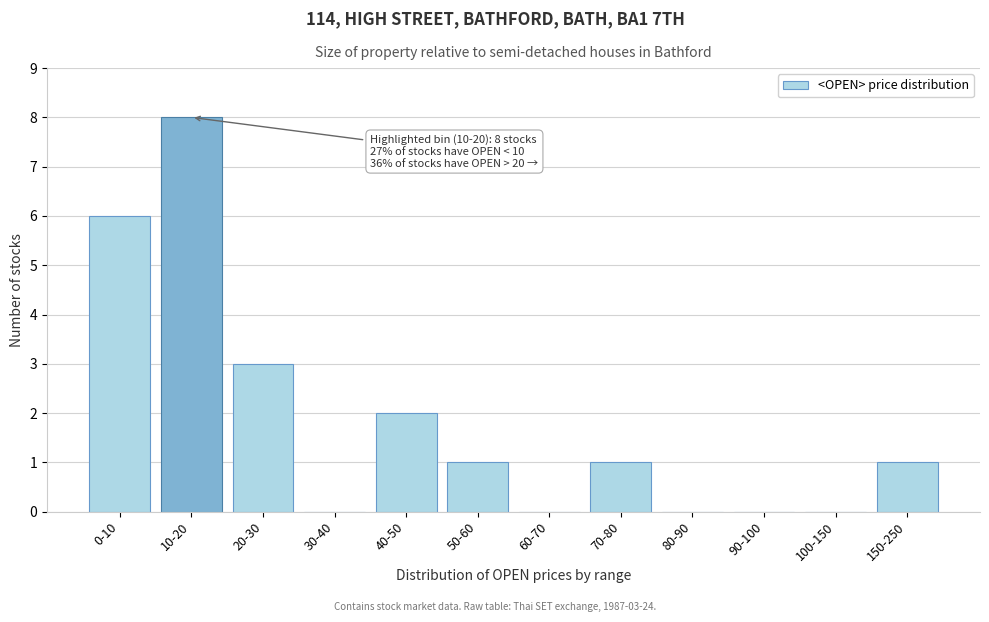

Reading left to right, transcribe all the data shown in this chart.

0-10=6	10-20=8	20-30=3	30-40=0	40-50=2	50-60=1	60-70=0	70-80=1	80-90=0	90-100=0	100-150=0	150-250=1